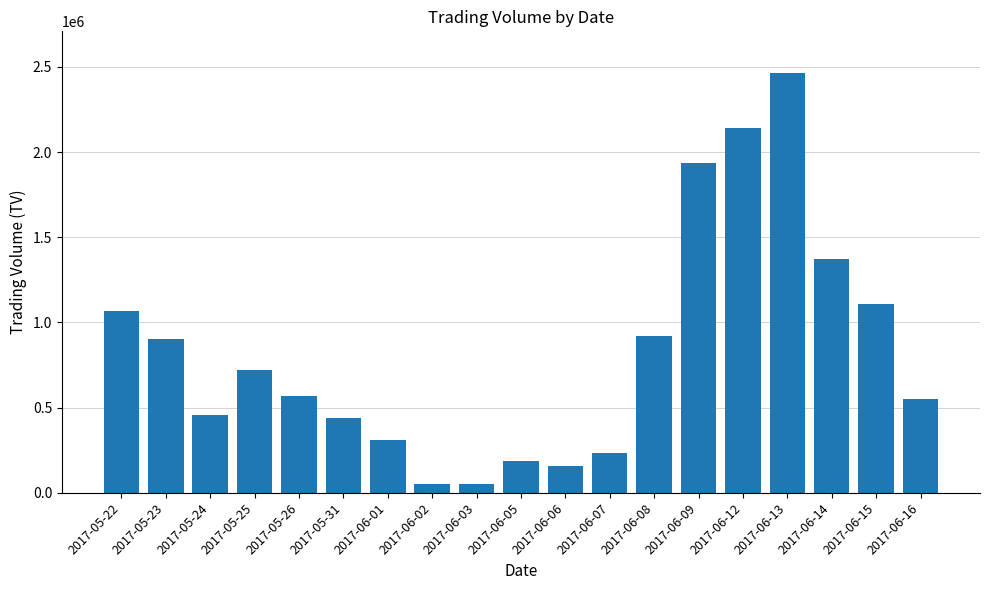

At which category does the chart reach its peak across all series?

2017-06-13